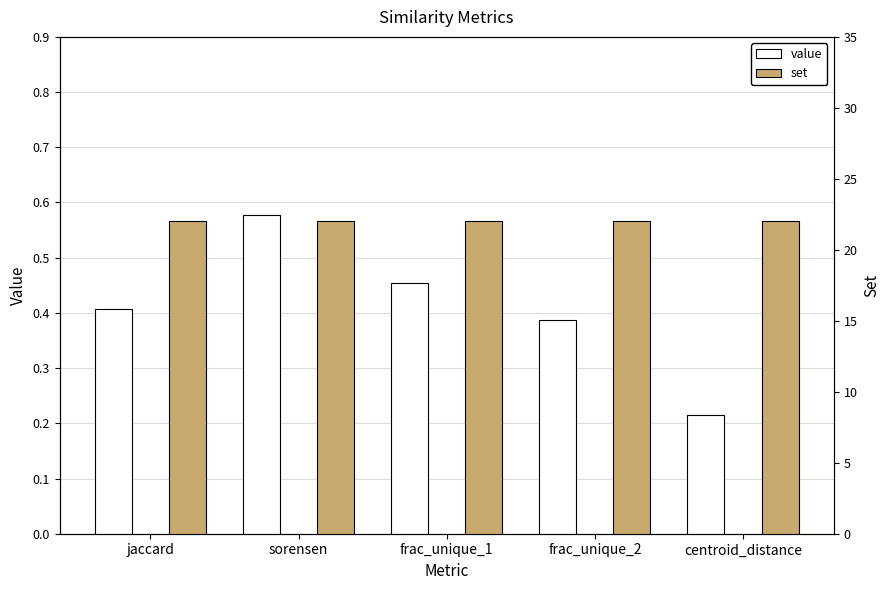

True or false: set has a value of 31.8 at sorensen.

False